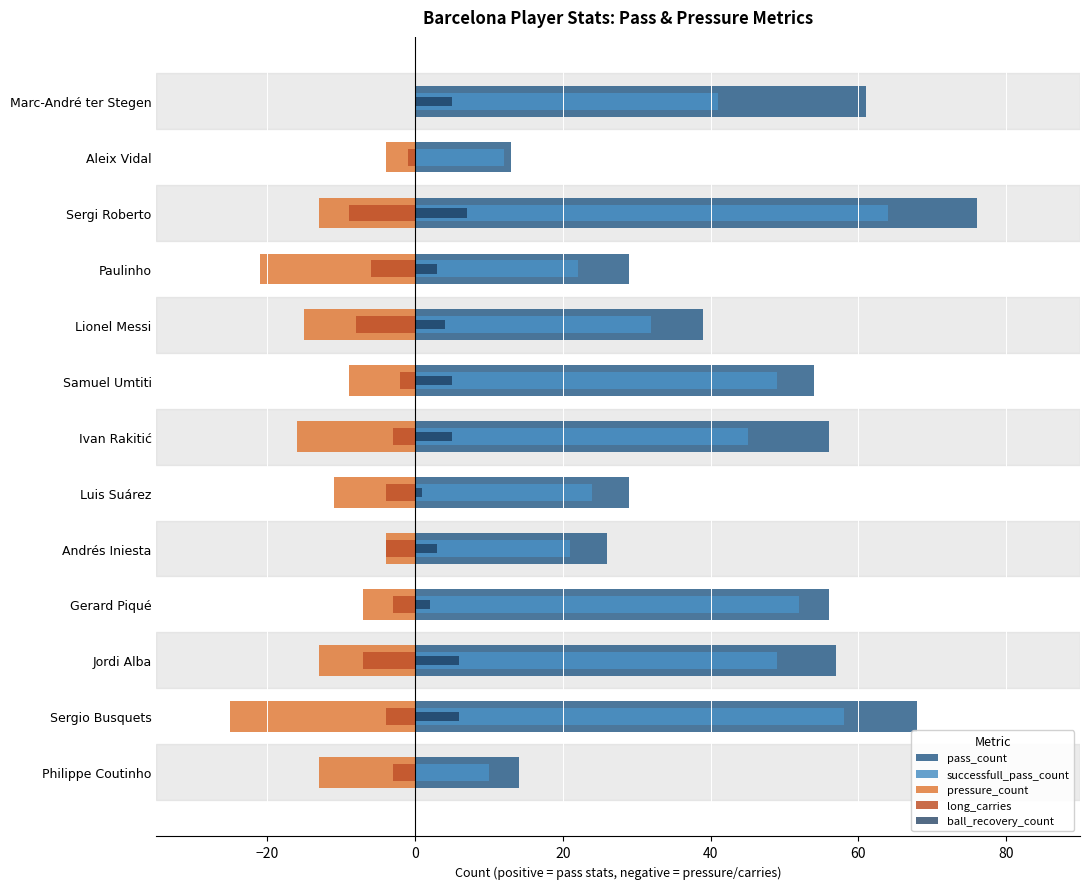

Is the value of pressure_count at Lionel Messi greater than the value of pass_count at Sergio Busquets?

No